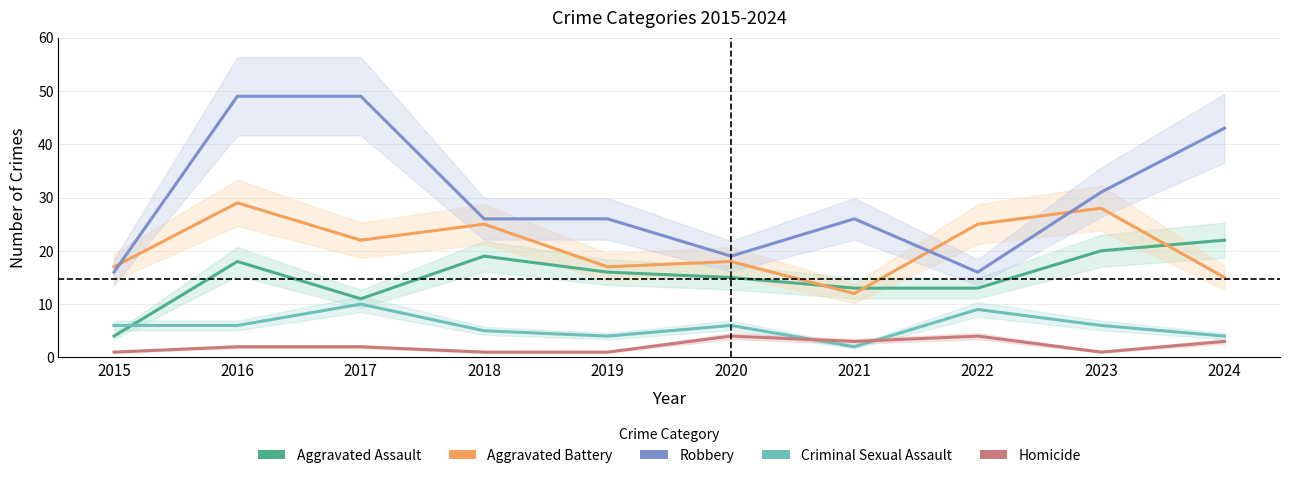

Rank the series by their maximum value, from lowest to highest.

Homicide, Criminal Sexual Assault, Aggravated Assault, Aggravated Battery, Robbery